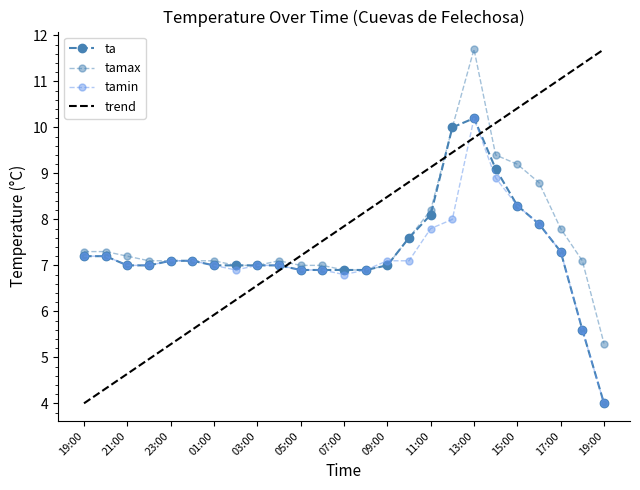

What is the difference between the maximum and minimum values in the tamax series?

6.4